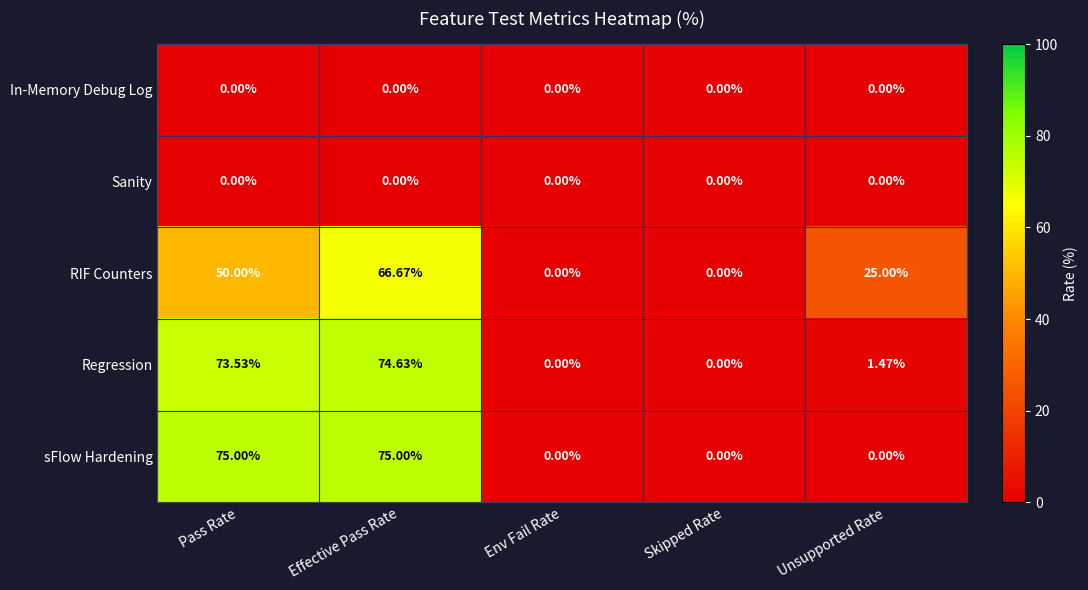

Is the value of sFlow Hardening at Effective Pass Rate greater than the value of In-Memory Debug Log at Pass Rate?

Yes